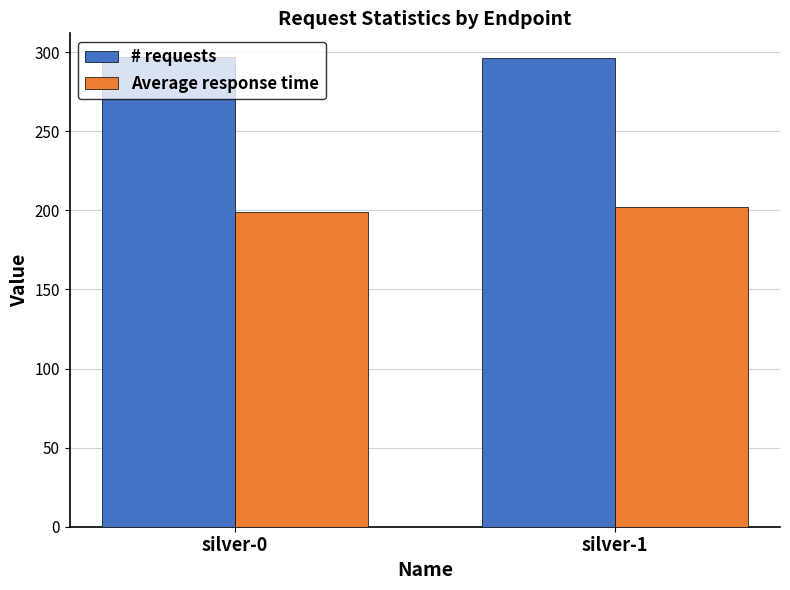

List the series in order of their peak value, highest first.

# requests, Average response time